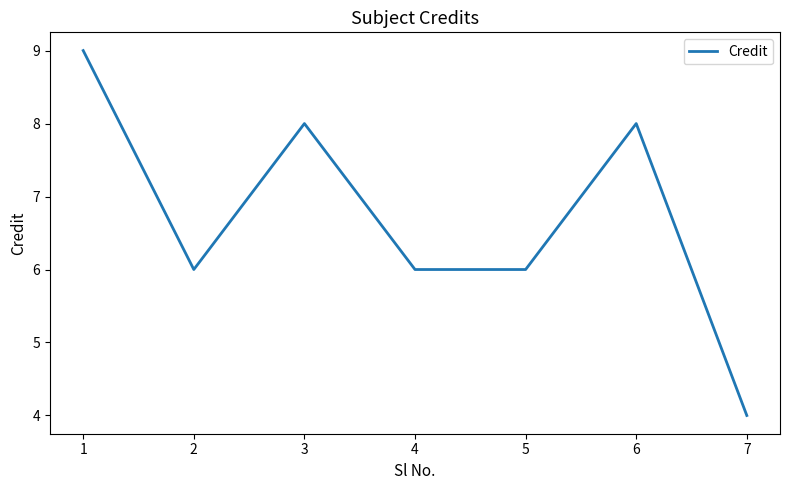

How many series are shown in this chart?

1